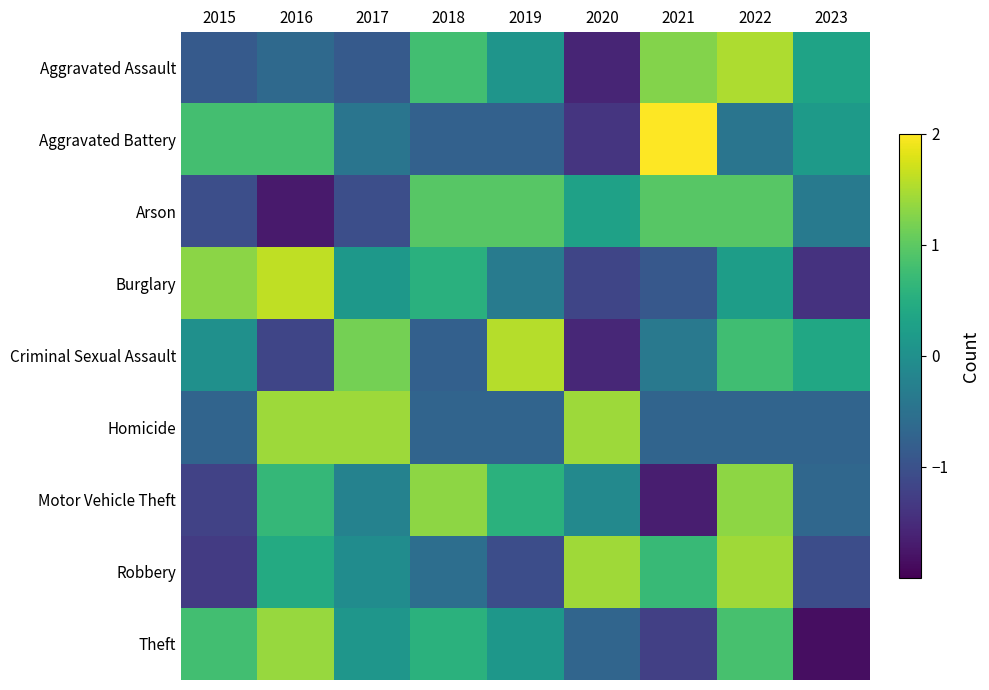

Which series has the largest total across all categories?

Robbery